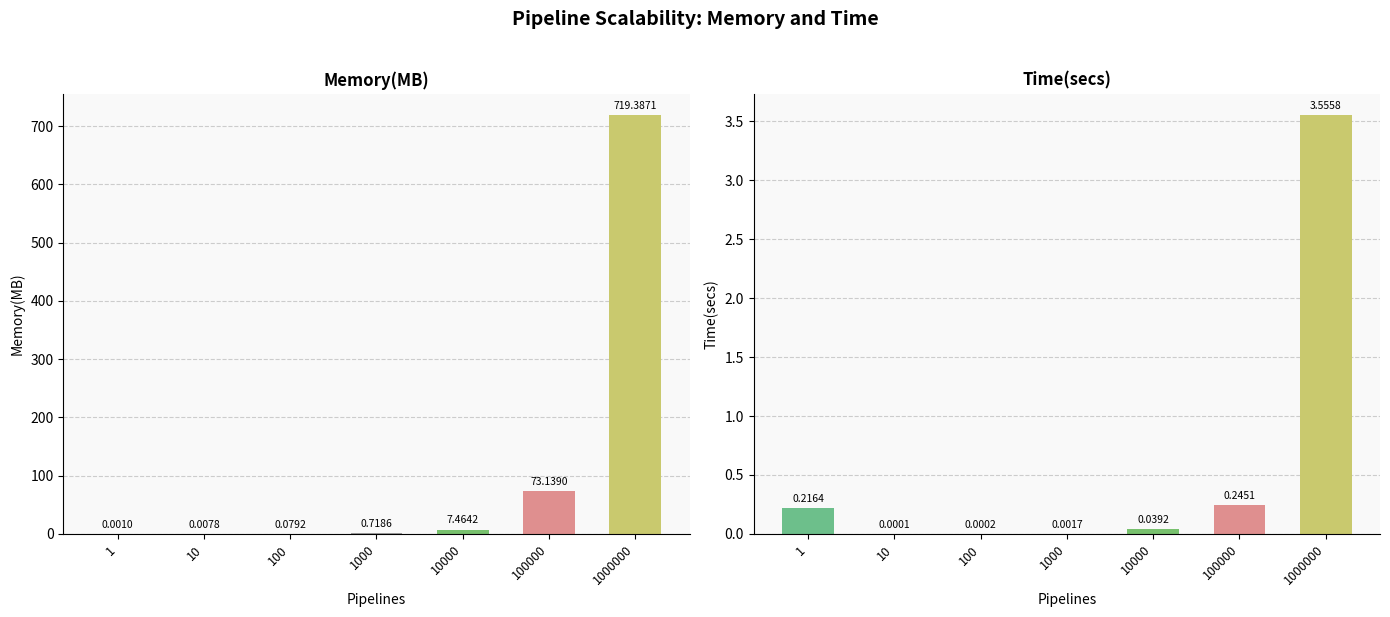

What is the difference between the Time(secs) values at 100 and 1?

0.2